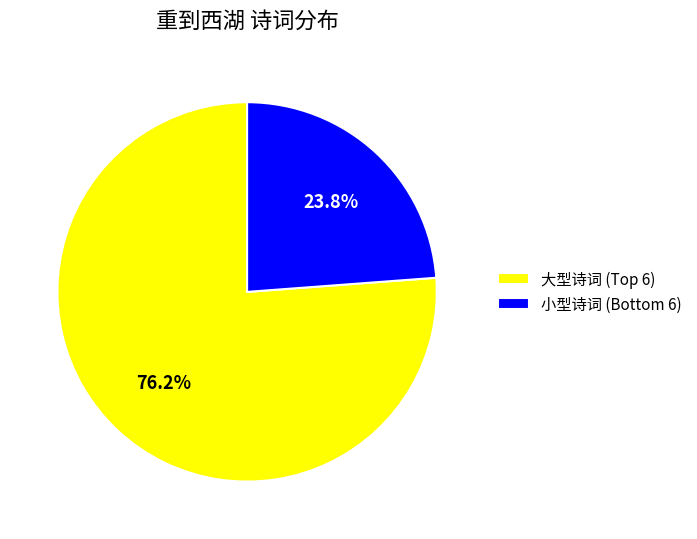

What is the smallest slice in the pie chart?

小型诗词 (Bottom 6)